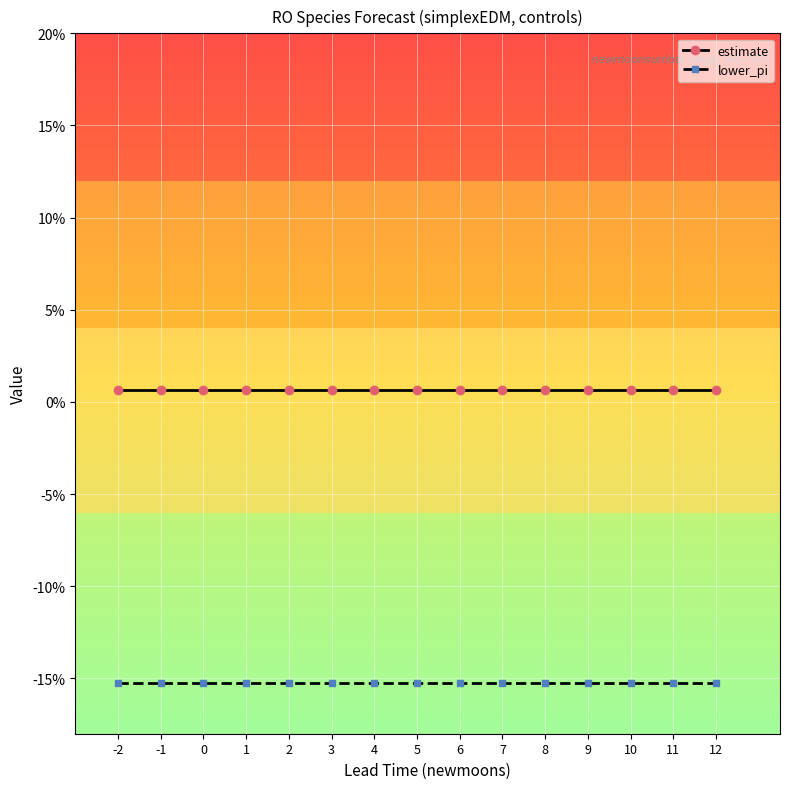

Reading left to right, transcribe all the data shown in this chart.

estimate: -2=0.0	-1=0.0	0=0.0	1=0.0	2=0.0	3=0.0	4=0.0	5=0.0	6=0.0	7=0.0	8=0.0	9=0.0	10=0.0	11=0.0	12=0.0
lower_pi: -2=-0.2	-1=-0.2	0=-0.2	1=-0.2	2=-0.2	3=-0.2	4=-0.2	5=-0.2	6=-0.2	7=-0.2	8=-0.2	9=-0.2	10=-0.2	11=-0.2	12=-0.2